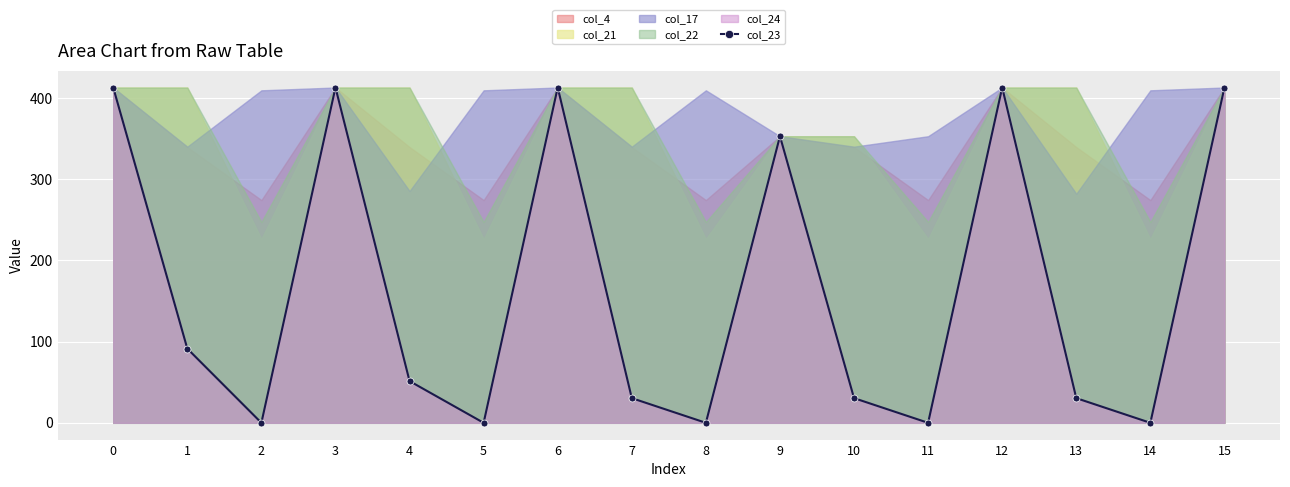

What is the sum of all values?

2652.0